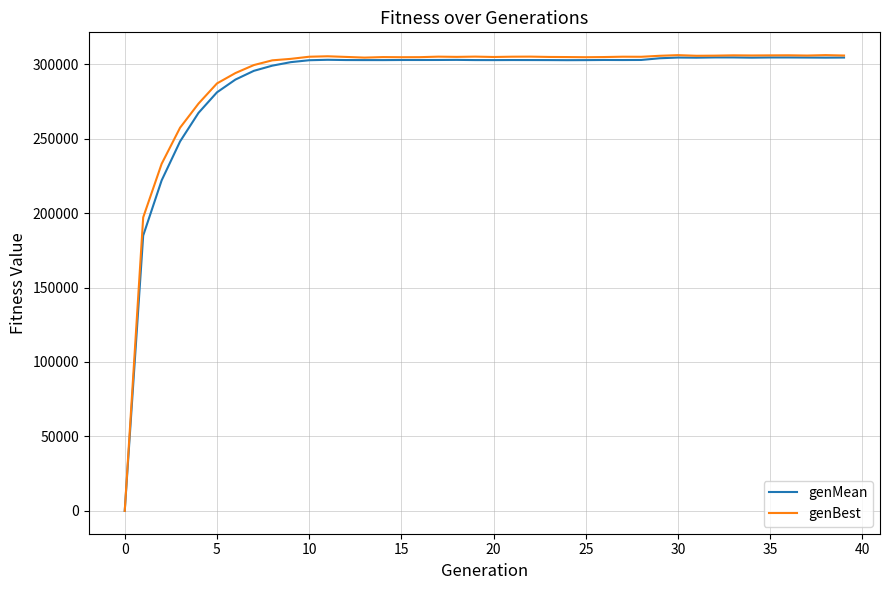

What is the average value of the genMean series?

287207.2